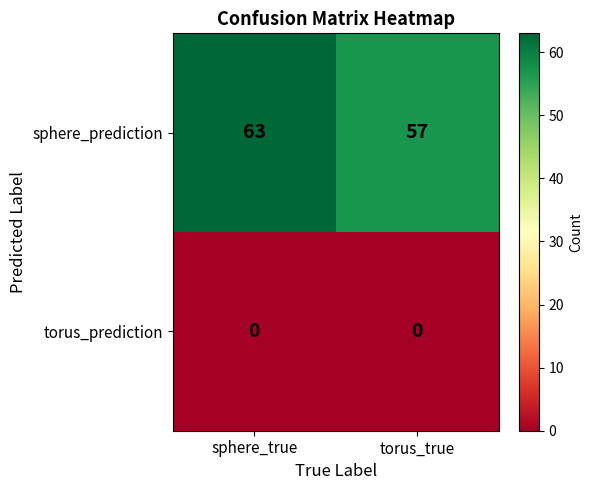

Between sphere_true and torus_true, which series saw the biggest shift?

sphere_prediction